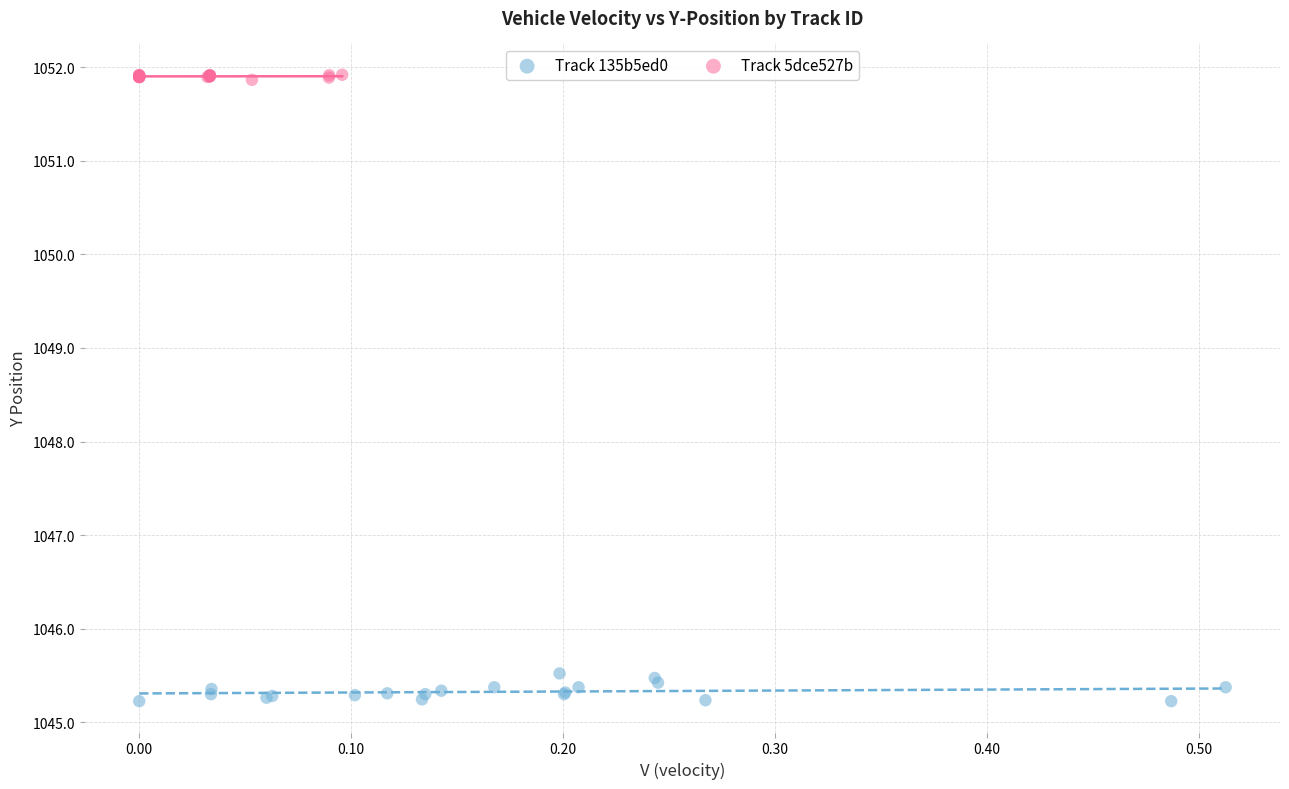

Which series reaches the maximum Y coordinate?

Track 5dce527b